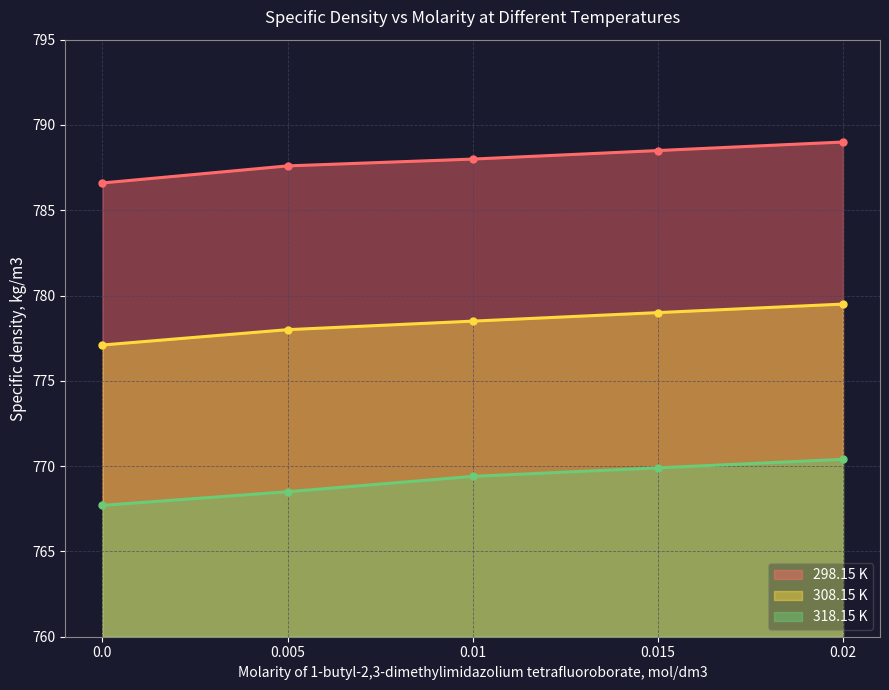

What is the label of the 5th point from the left?

0.02